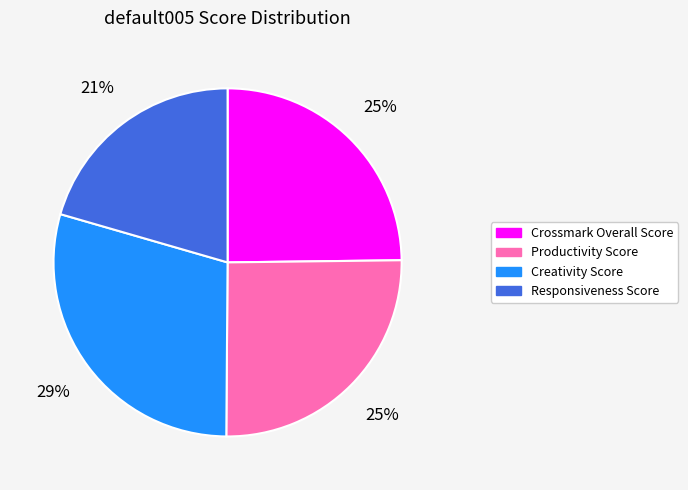

What percentage is the Creativity Score slice, to the nearest percent?

29%